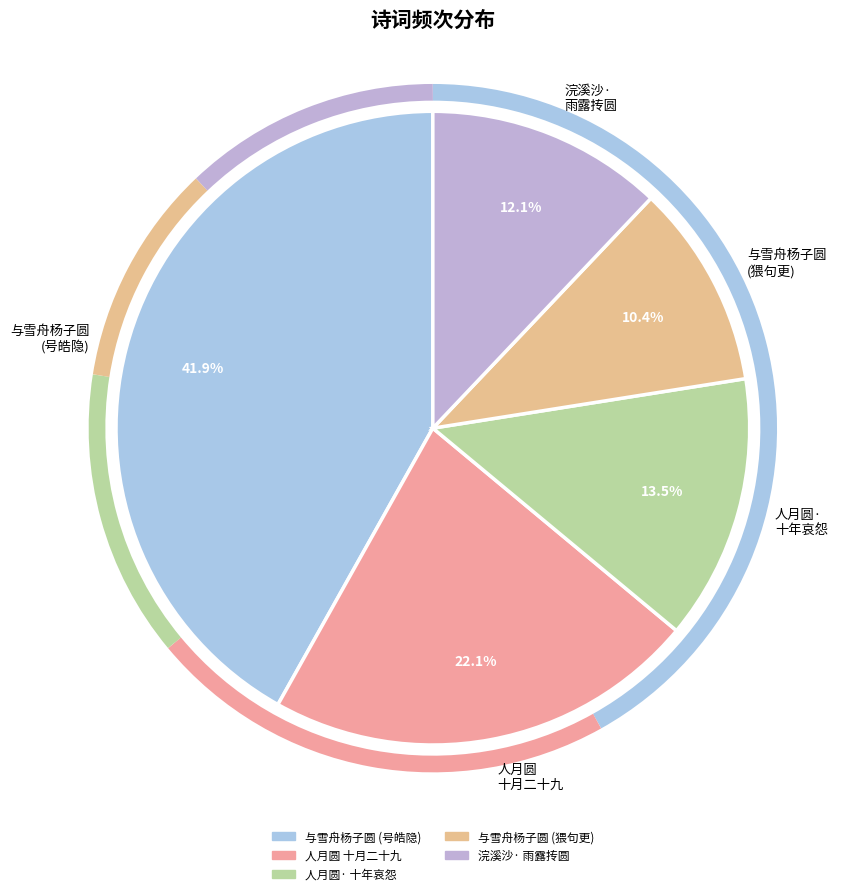

Count the number of slices in the pie.

5